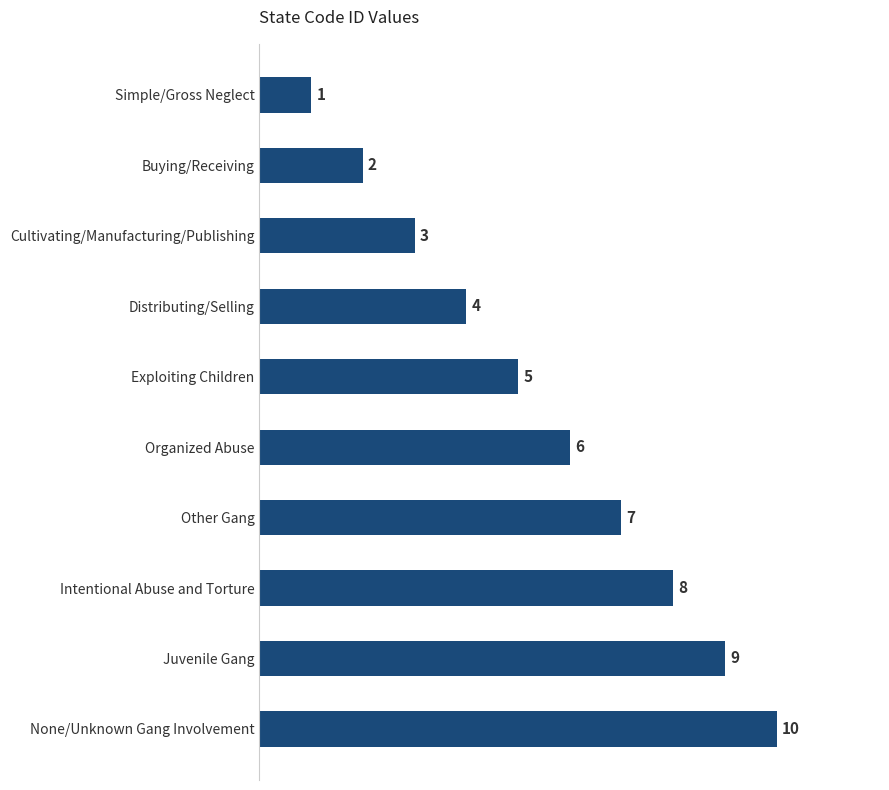

The chart shows a value of 2 at Buying/Receiving. True or false?

True